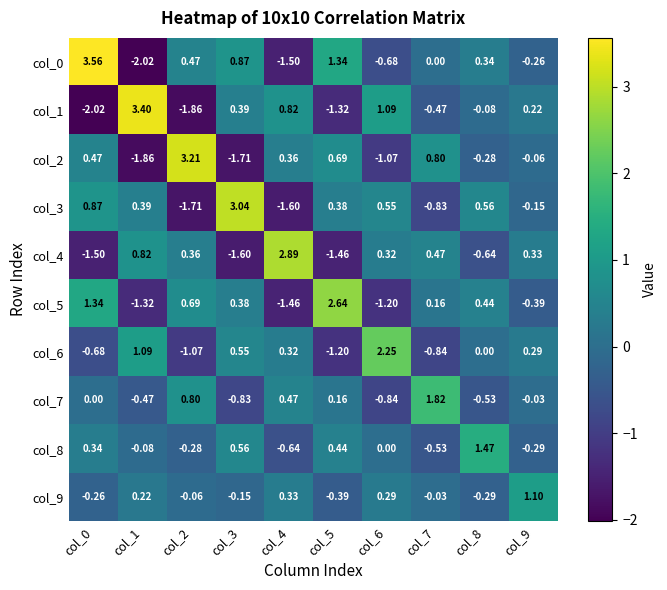

Is the value of col_5 at col_2 greater than the value of col_9 at col_2?

Yes